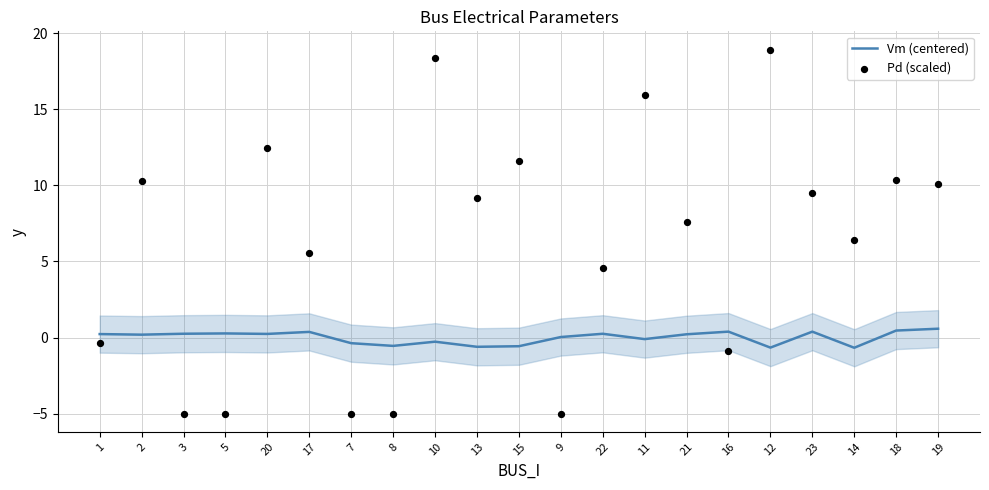

Which series reaches the maximum Y coordinate?

Pd (scaled)